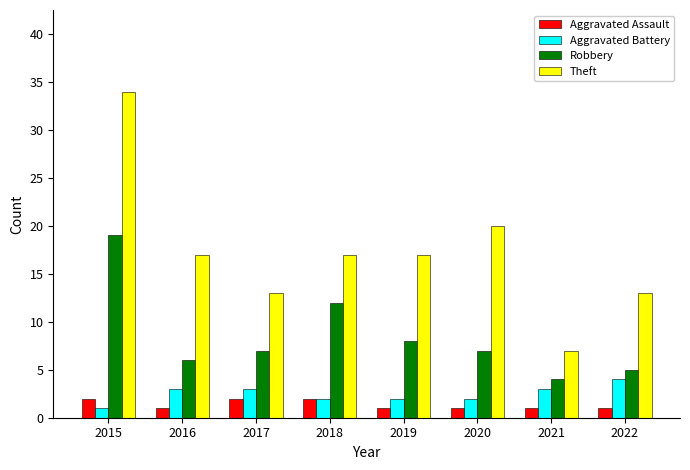

What are all the series names shown in the legend?

Aggravated Assault, Aggravated Battery, Robbery, Theft